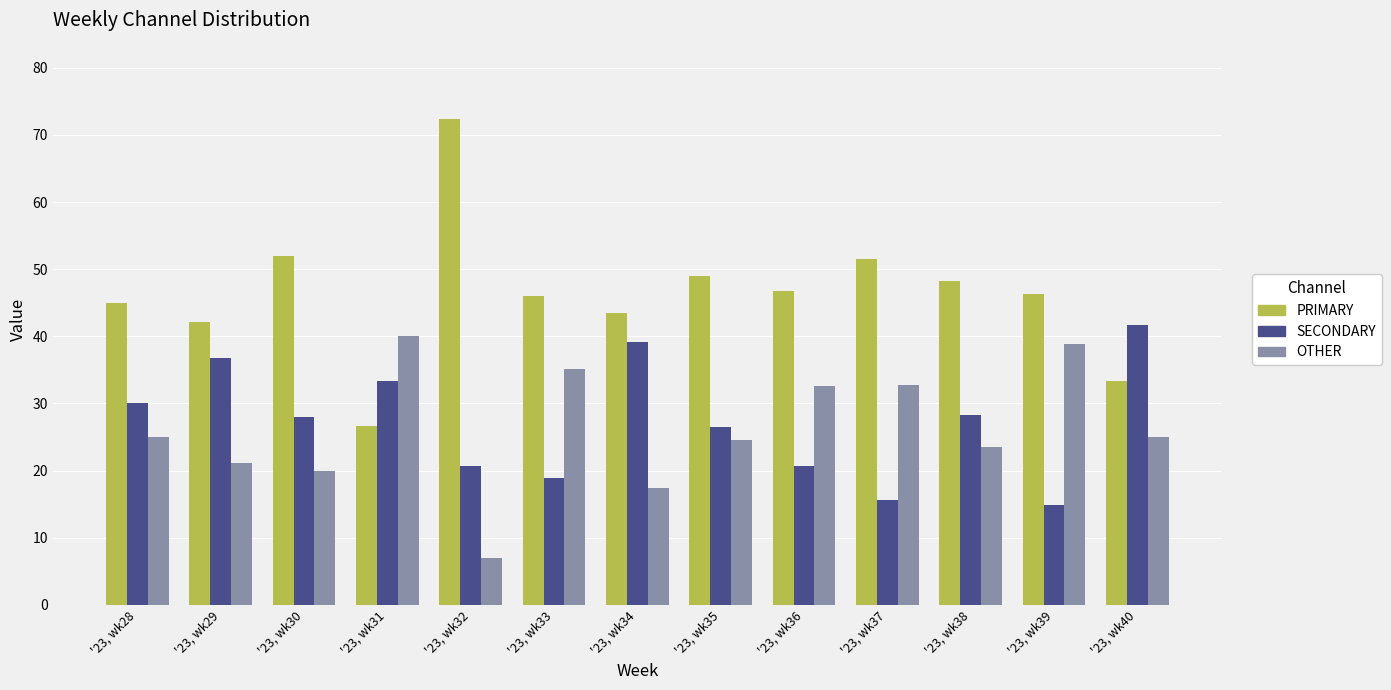

True or false: PRIMARY has a value of 65.7 at '23, wk29.

False